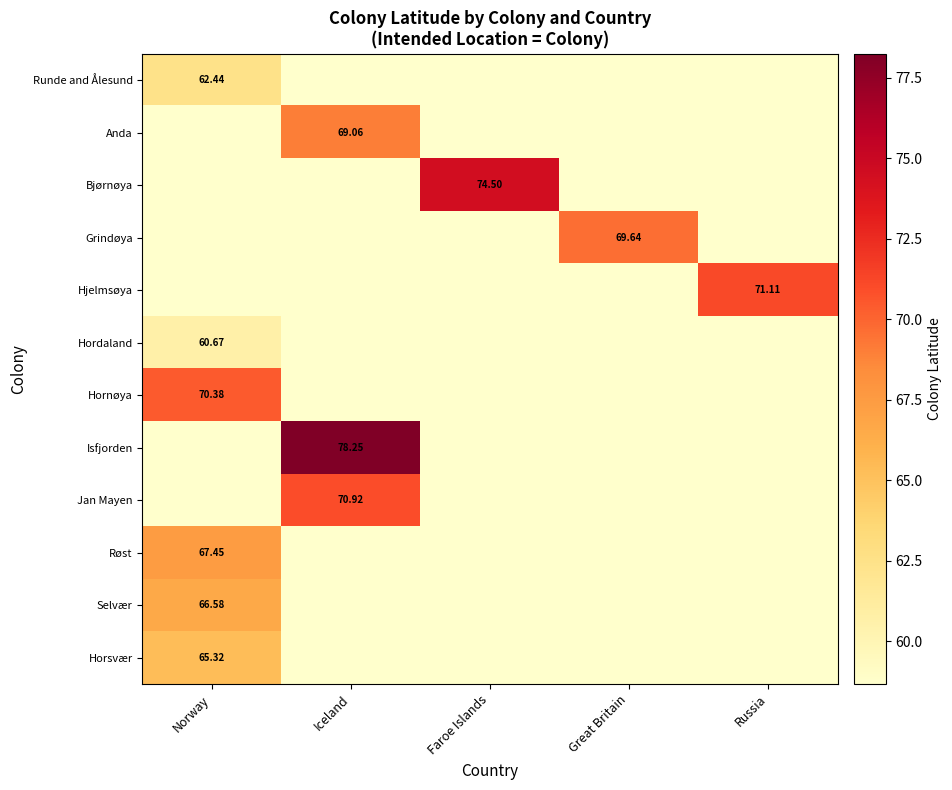

Is the value of Bjørnøya at Iceland greater than the value of Selvær at Iceland?

No